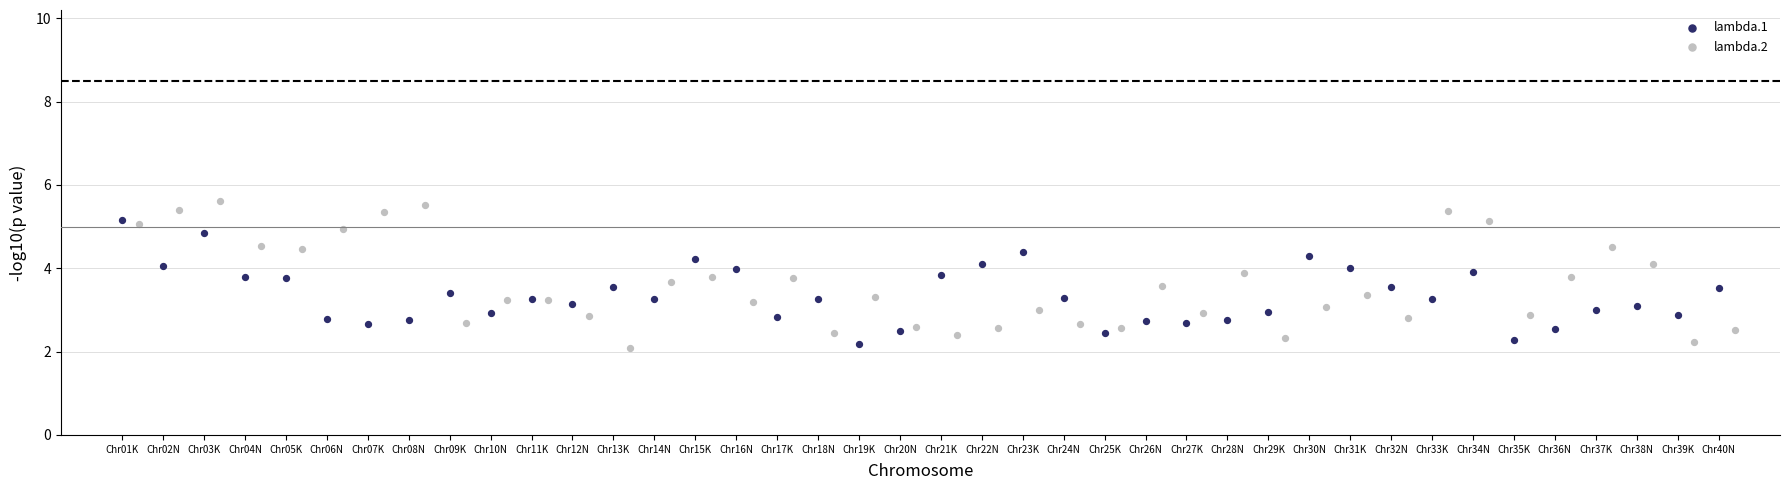

Which series contains the highest Y value?

lambda.2